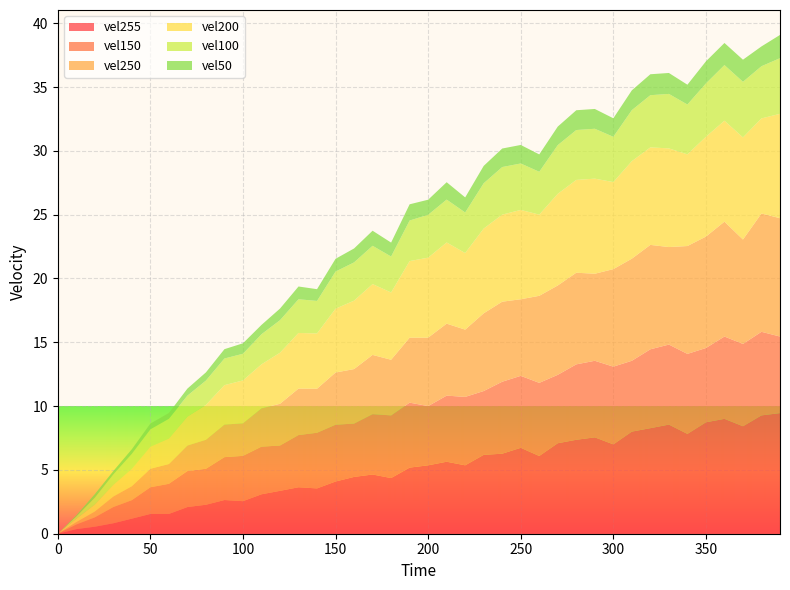

Reading right to left, transcribe all the data shown in this chart.

vel50: 390=1.8	380=1.6	370=1.7	360=1.7	350=1.7	340=1.6	330=1.6	320=1.6	310=1.6	300=1.4	290=1.6	280=1.6	270=1.4	260=1.4	250=1.4	240=1.4	230=1.4	220=1.2	210=1.4	200=1.2	190=1.3	180=1.1	170=1.2	160=1.1	150=1.0	140=0.9	130=1.0	120=0.9	110=0.7	100=0.8	90=0.7	80=0.6	70=0.6	60=0.5	50=0.5	40=0.4	30=0.3	20=0.3	10=0.1	0=0.0
vel100: 390=4.4	380=4.1	370=4.4	360=4.4	350=4.2	340=3.9	330=4.3	320=4.1	310=4.0	300=3.5	290=3.9	280=3.9	270=3.8	260=3.4	250=3.6	240=3.7	230=3.5	220=3.2	210=3.4	200=3.4	190=3.2	180=2.8	170=3.0	160=3.0	150=2.9	140=2.5	130=2.6	120=2.5	110=2.4	100=2.1	90=2.1	80=1.9	70=1.6	60=1.6	50=1.4	40=1.2	30=0.8	20=0.6	10=0.2	0=0.0
vel150: 390=6.0	380=6.5	370=6.5	360=6.5	350=5.8	340=6.3	330=6.3	320=6.2	310=5.5	300=6.1	290=6.0	280=5.9	270=5.4	260=5.7	250=5.6	240=5.6	230=5.0	220=5.4	210=5.2	200=4.6	190=5.1	180=4.9	170=4.7	160=4.2	150=4.5	140=4.4	130=4.1	120=3.5	110=3.7	100=3.5	90=3.4	80=2.8	70=2.8	60=2.4	50=2.1	40=1.4	30=1.3	20=0.7	10=0.4	0=0.0
vel200: 390=8.2	380=7.5	370=8.0	360=7.9	350=7.8	340=7.2	330=7.7	320=7.6	310=7.6	300=6.8	290=7.5	280=7.3	270=7.2	260=6.4	250=7.0	240=6.8	230=6.6	220=6.0	210=6.4	200=6.3	190=6.0	180=5.3	170=5.5	160=5.4	150=5.0	140=4.3	130=4.4	120=4.0	110=3.5	100=3.4	90=3.1	80=2.7	70=2.3	60=2.0	50=1.7	40=1.4	30=0.9	20=0.6	10=0.3	0=0.0
vel250: 390=9.3	380=9.3	370=8.2	360=9.0	350=8.7	340=8.4	330=7.6	320=8.2	310=8.0	300=7.6	290=6.8	280=7.2	270=7.0	260=6.8	250=6.0	240=6.3	230=6.1	220=5.3	210=5.6	200=5.4	190=5.1	180=4.4	170=4.6	160=4.3	150=4.1	140=3.5	130=3.6	120=3.3	110=3.0	100=2.5	90=2.5	80=2.3	70=2.0	60=1.6	50=1.4	40=1.1	30=0.8	20=0.5	10=0.2	0=0.0
vel255: 390=9.4	380=9.3	370=8.4	360=9.0	350=8.7	340=7.8	330=8.6	320=8.3	310=8.0	300=7.0	290=7.5	280=7.4	270=7.1	260=6.1	250=6.7	240=6.3	230=6.2	220=5.4	210=5.6	200=5.4	190=5.2	180=4.4	170=4.6	160=4.5	150=4.1	140=3.5	130=3.6	120=3.4	110=3.1	100=2.5	90=2.6	80=2.3	70=2.1	60=1.6	50=1.6	40=1.2	30=0.8	20=0.6	10=0.4	0=0.0